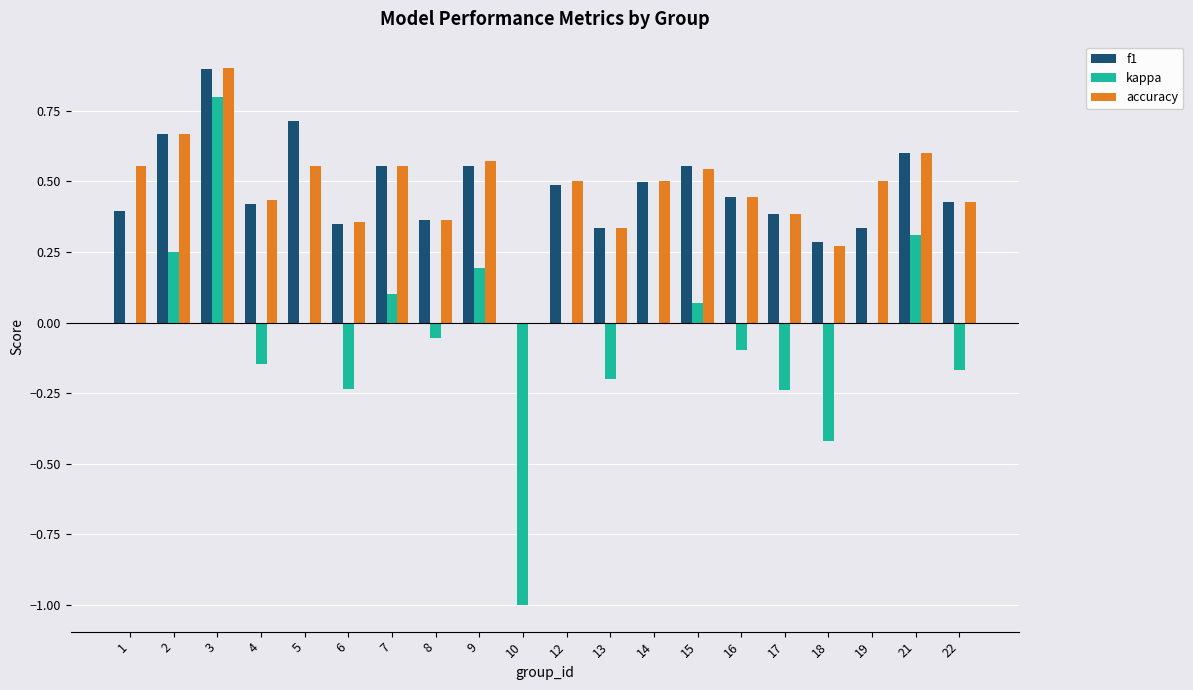

Between 1 and 14, which series saw the biggest shift?

f1